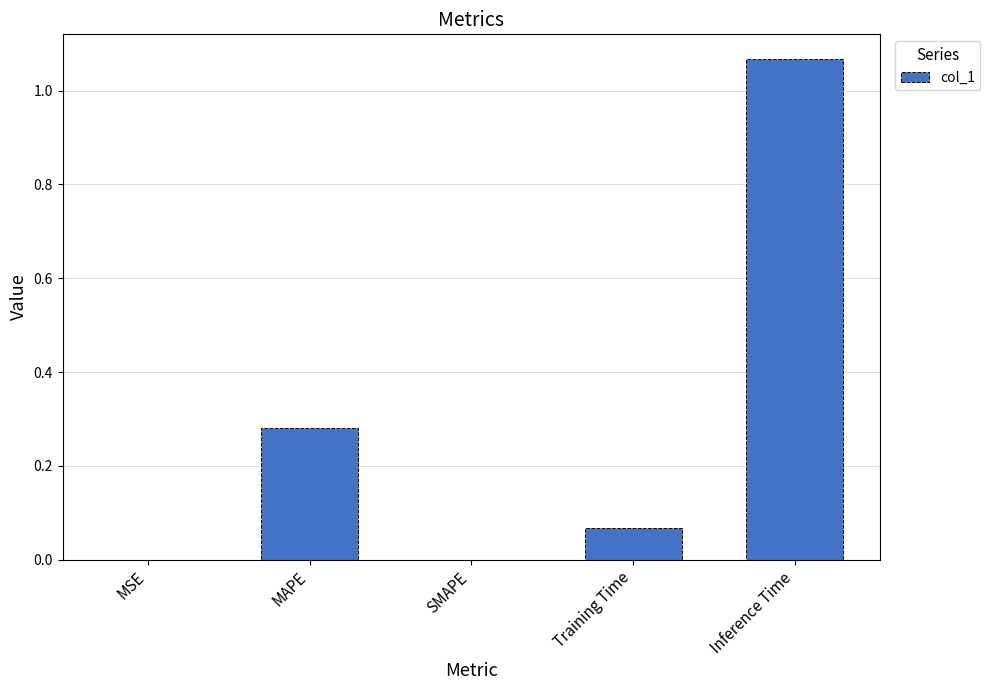

What is the change in value from SMAPE to Training Time?

+0.1